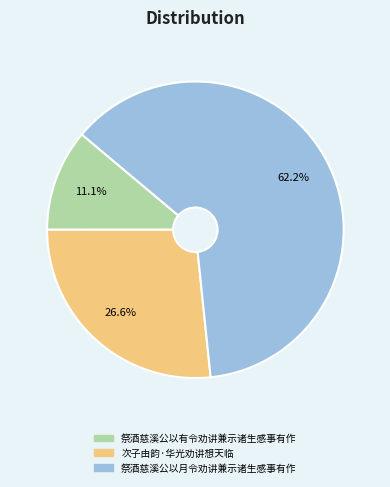

What percentage do 次子由韵·华光劝讲想天临 and 祭酒慈溪公以月令劝讲兼示诸生感事有作 together represent?

88.9%